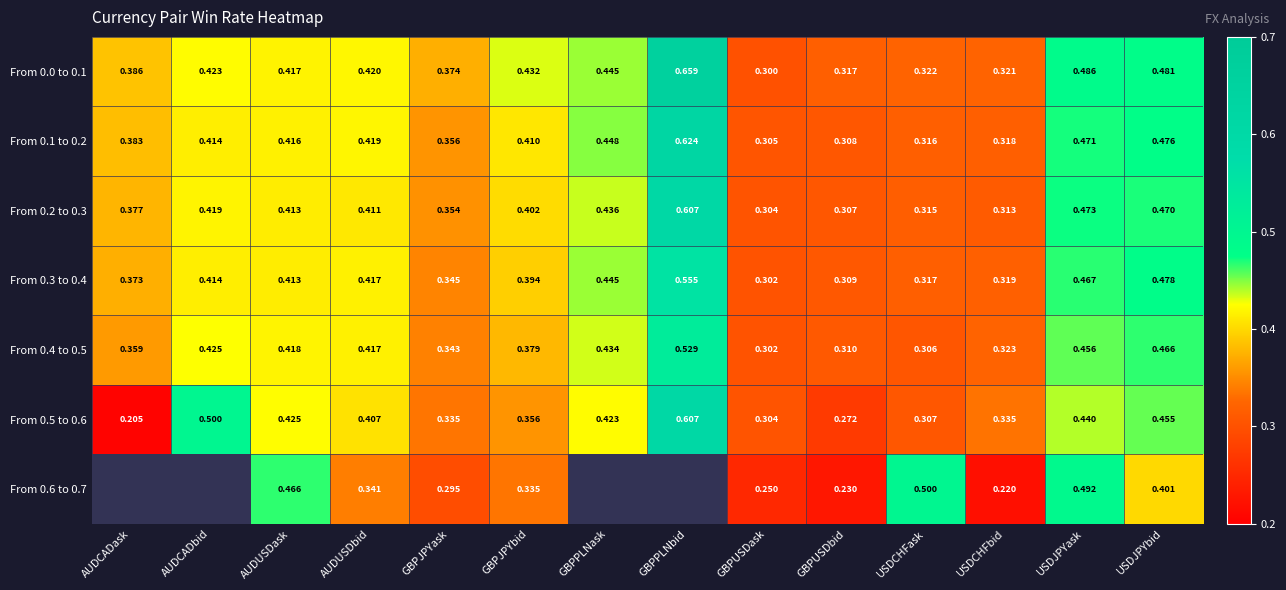

Is the value of From 0.1 to 0.2 at GBPPLNask greater than the value of From 0.3 to 0.4 at AUDUSDask?

Yes